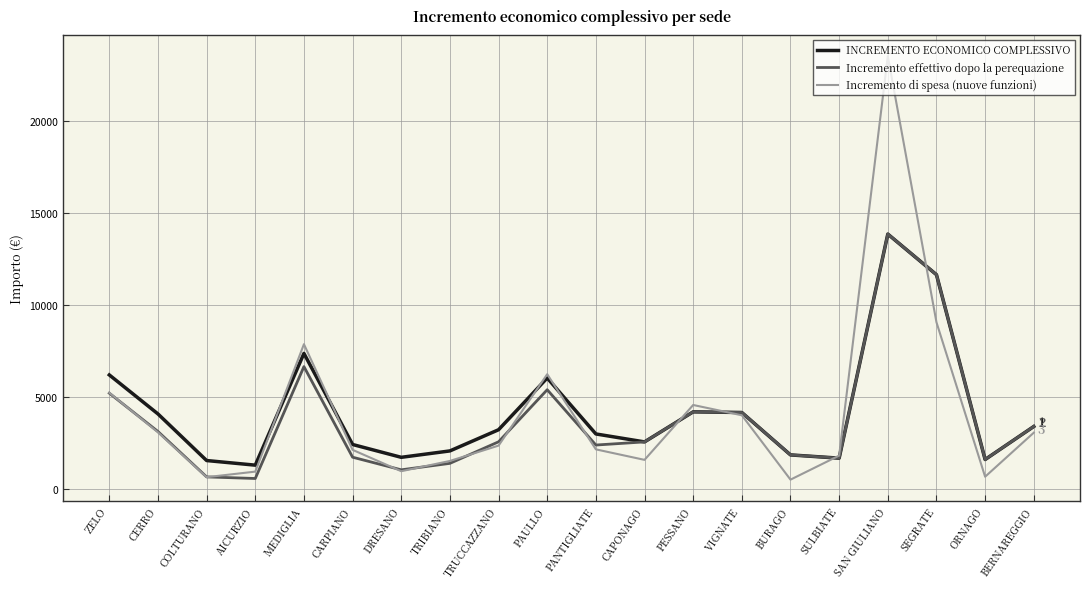

What is the minimum value shown in the chart?

496.0